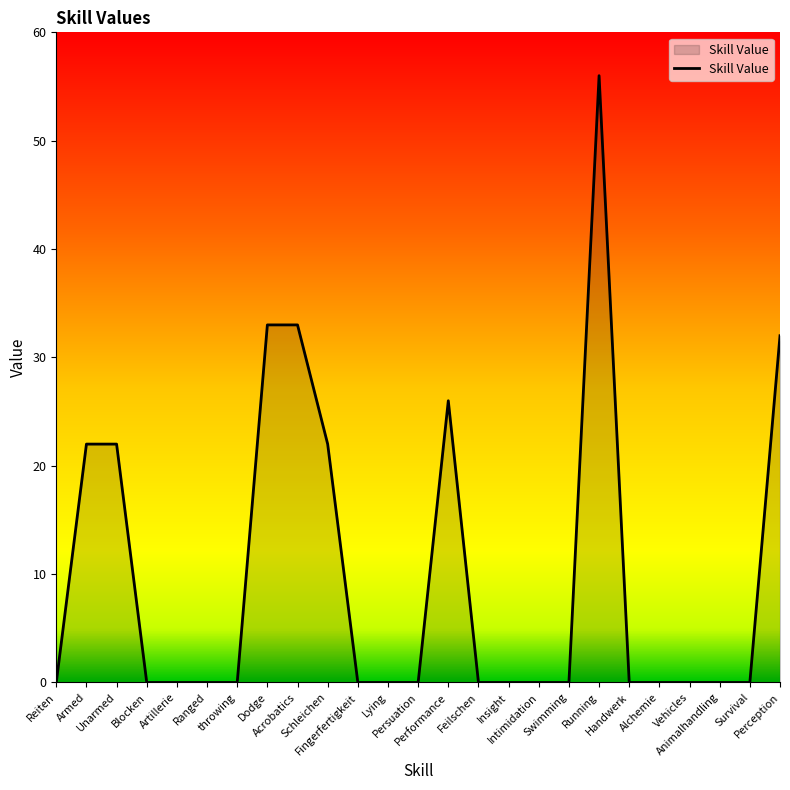

Is it true that the value at Lying is 17?

False